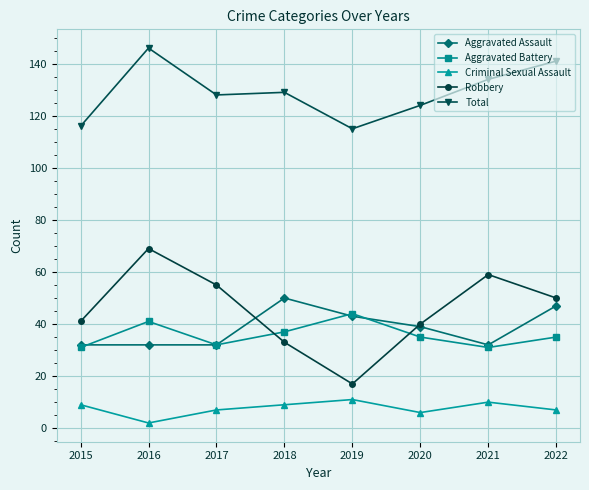

The value of Criminal Sexual Assault at 2022 is 7. True or false?

True